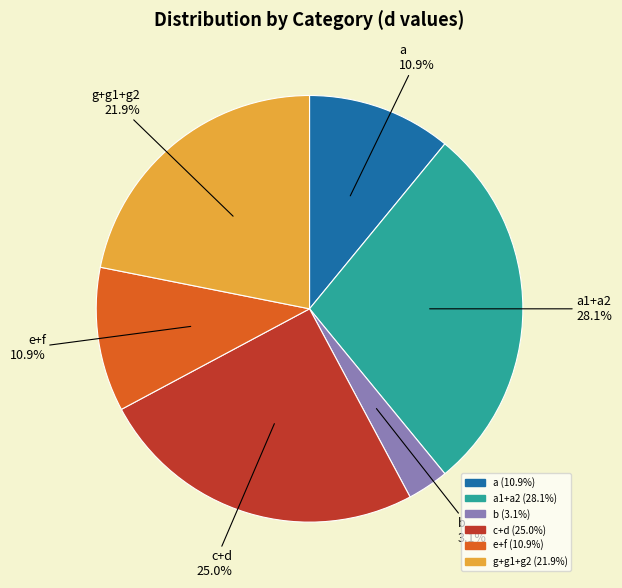

Does any single category account for the majority?

No